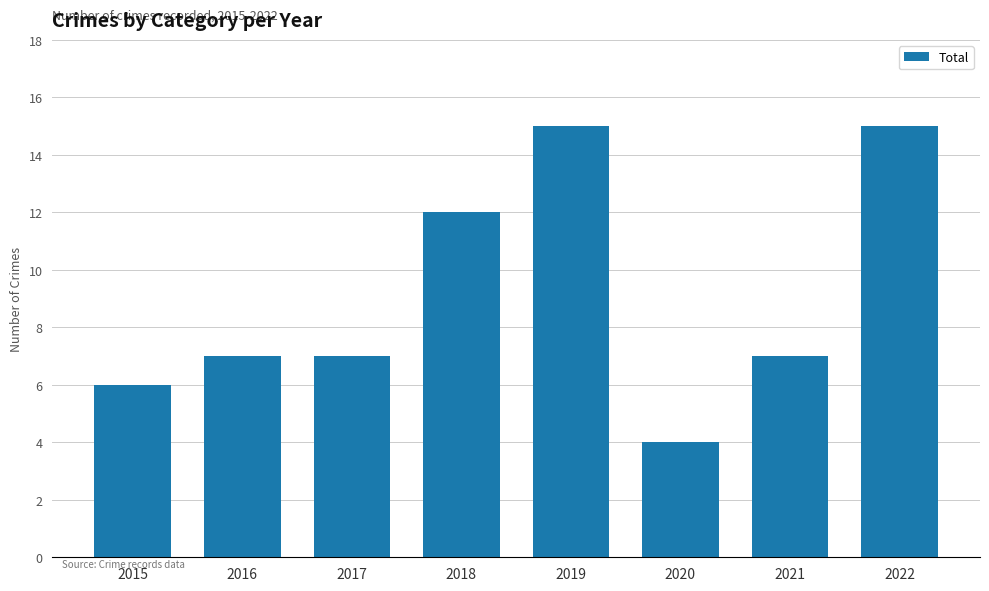

The value at 2019 is 23. True or false?

False